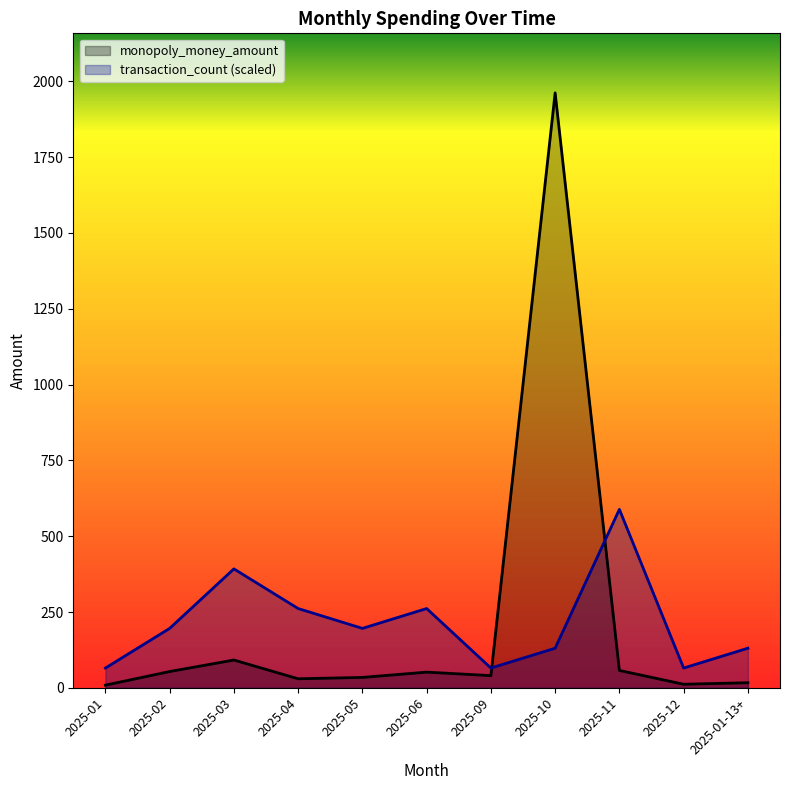

List the labels in order of transaction_count value, largest first.

2025-11, 2025-03, 2025-04, 2025-06, 2025-02, 2025-05, 2025-10, 2025-01-13+, 2025-01, 2025-09, 2025-12